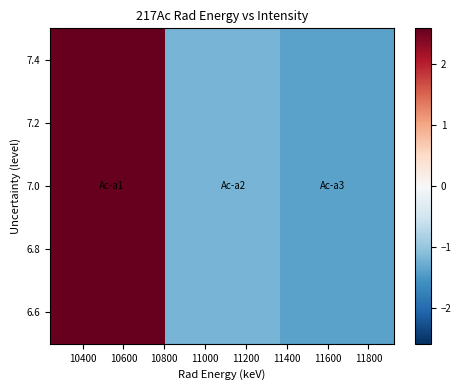

How many categories are shown in the chart?

3